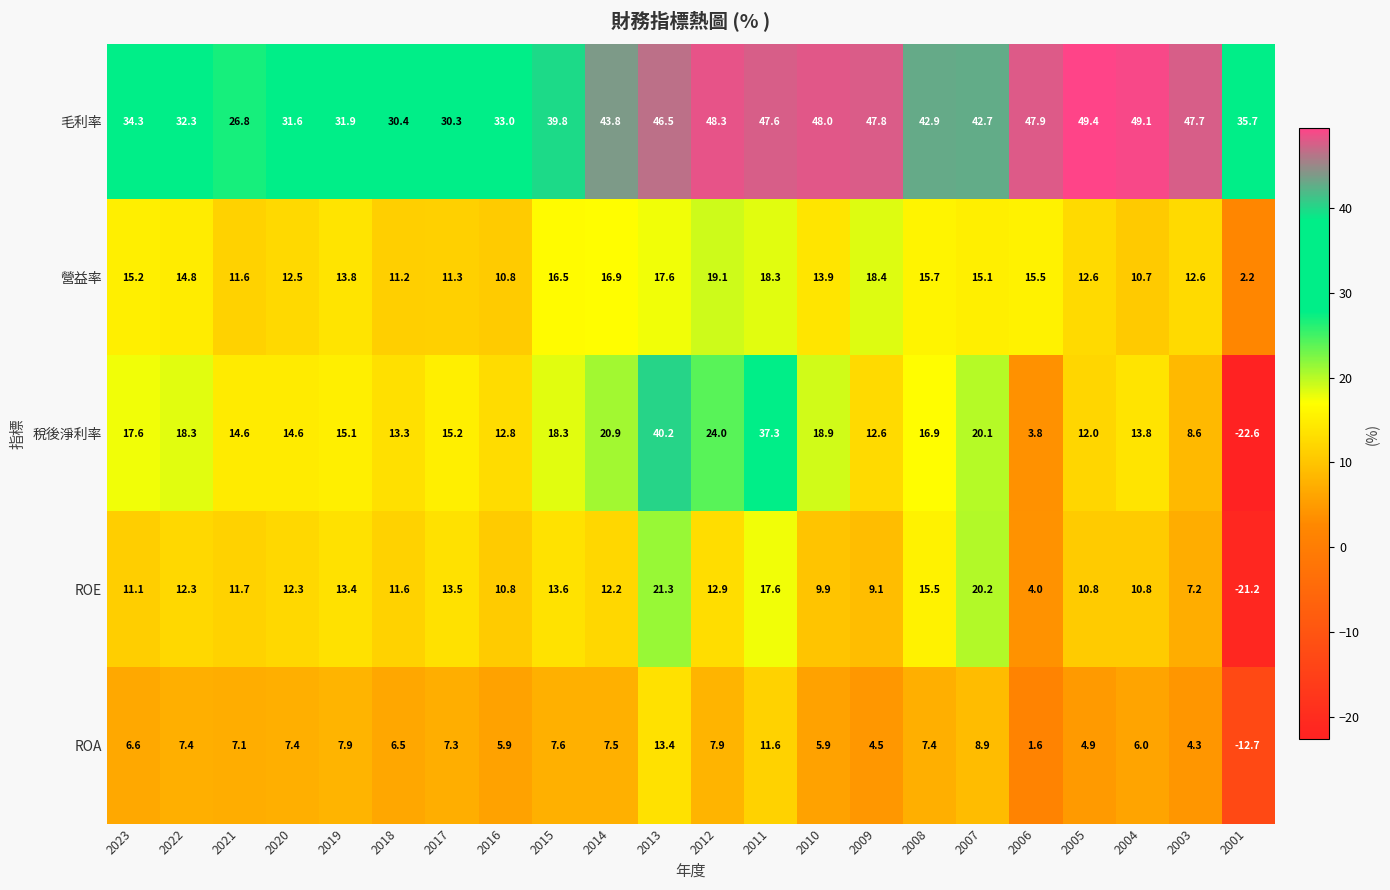

What is the sum of the ROE values at 2017 and 2019?

26.9